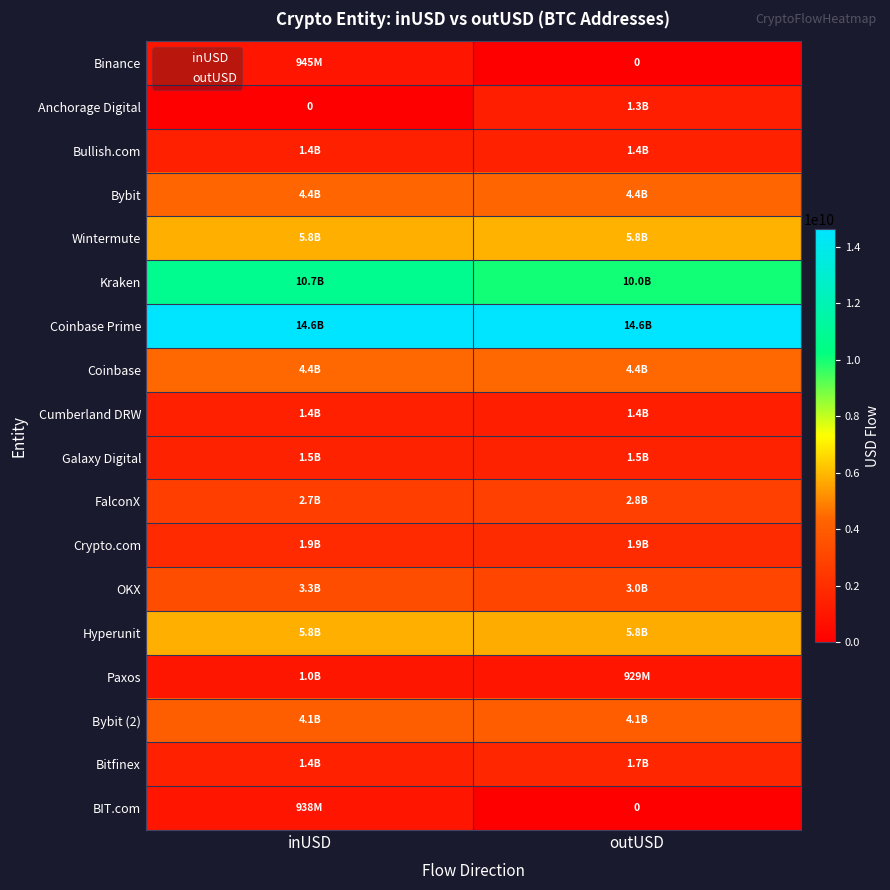

At how many categories does at least one series exceed 6964325068?

2